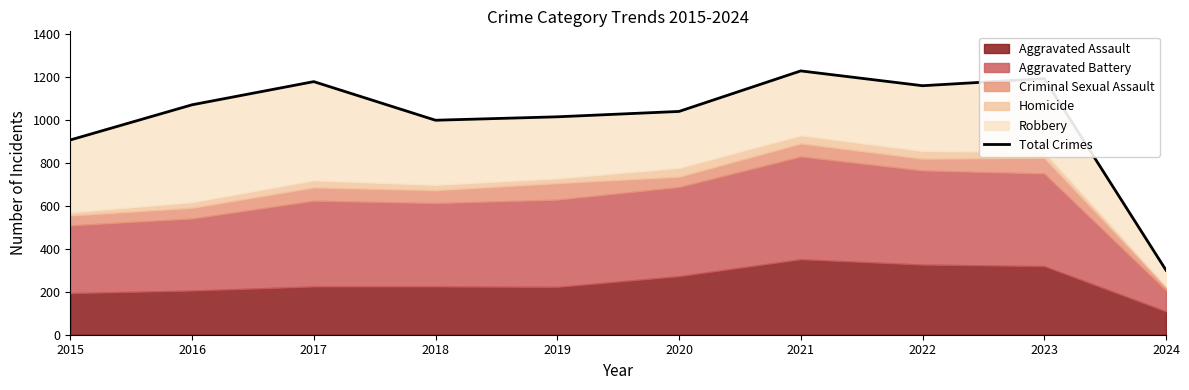

Which has a higher value, 2020 or 2016?

2016